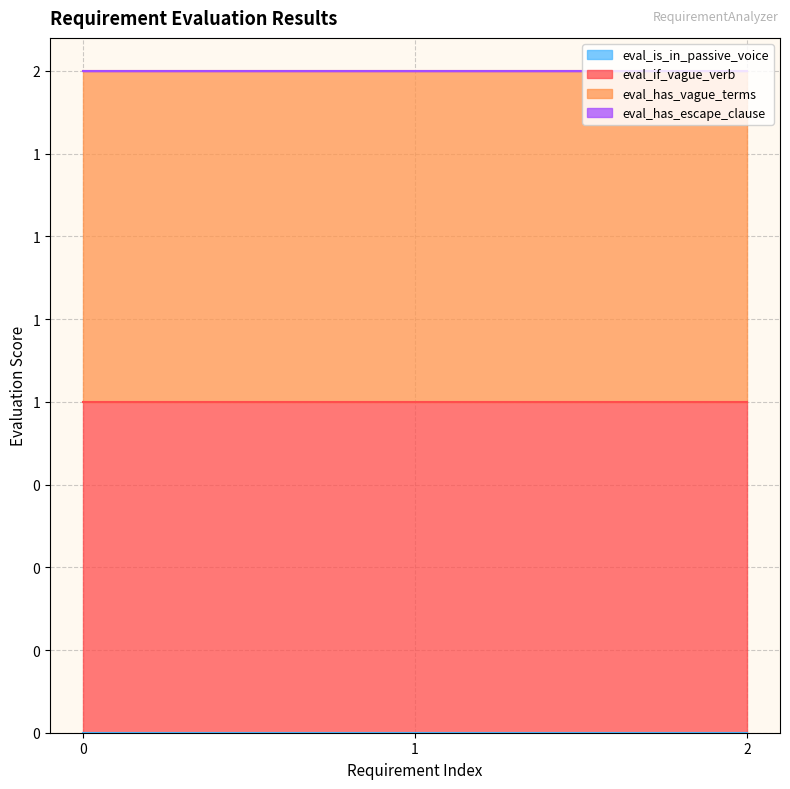

At 2, list the series in order from smallest to largest.

eval_is_in_passive_voice, eval_has_escape_clause, eval_if_vague_verb, eval_has_vague_terms